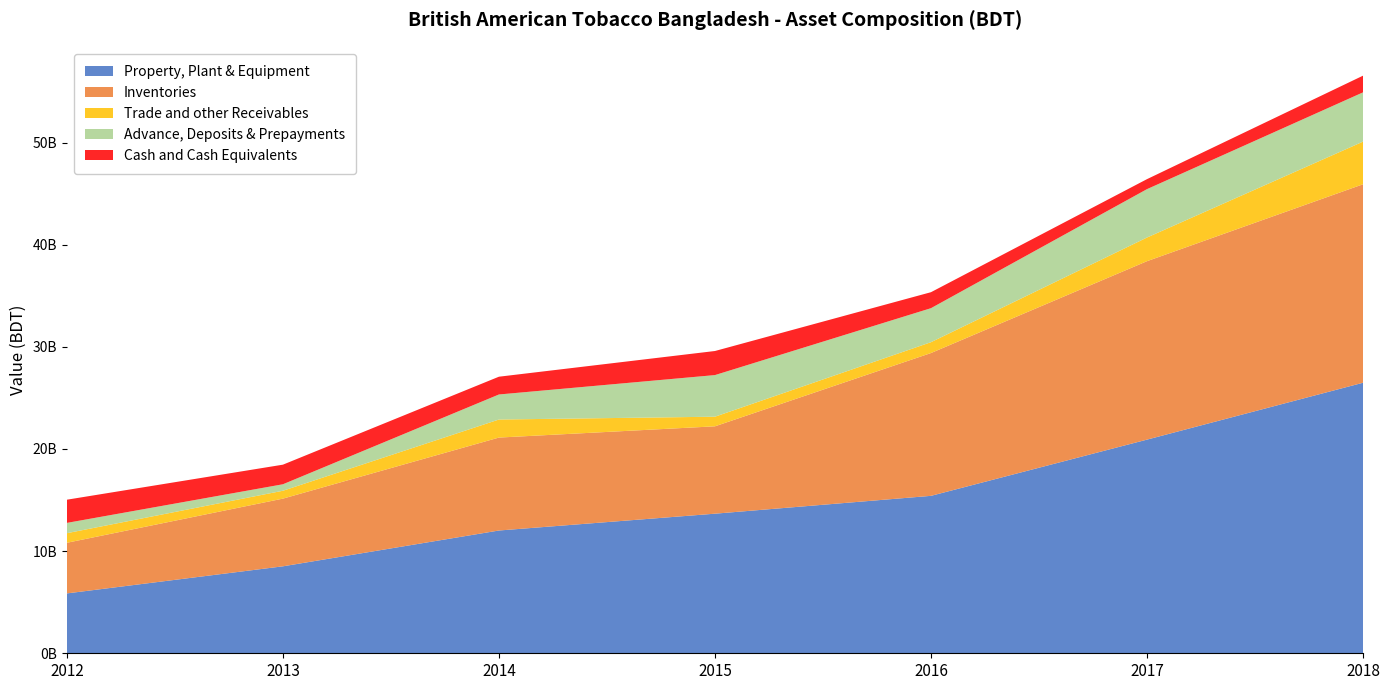

Reading left to right, what are all the values shown in this chart?

Property, Plant & Equipment: 2012=5861627000	2013=8513167000	2014=12018576000	2015=13665015000	2016=15411873000	2017=20915160000	2018=26483587000
Inventories: 2012=4956887000	2013=6626703000	2014=9098197000	2015=8553377000	2016=13979180000	2017=17469089000	2018=19429201000
Trade and other Receivables: 2012=937873000	2013=770917000	2014=1766817000	2015=940758000	2016=1062450000	2017=2315457000	2018=4174125000
Advance, Deposits & Prepayments: 2012=1007539000	2013=634885000	2014=2451127000	2015=4074679000	2016=3329480000	2017=4736633000	2018=4822711000
Cash and Cash Equivalents: 2012=2270567000	2013=1918126000	2014=1740302000	2015=2357002000	2016=1564600000	2017=978169000	2018=1633605000